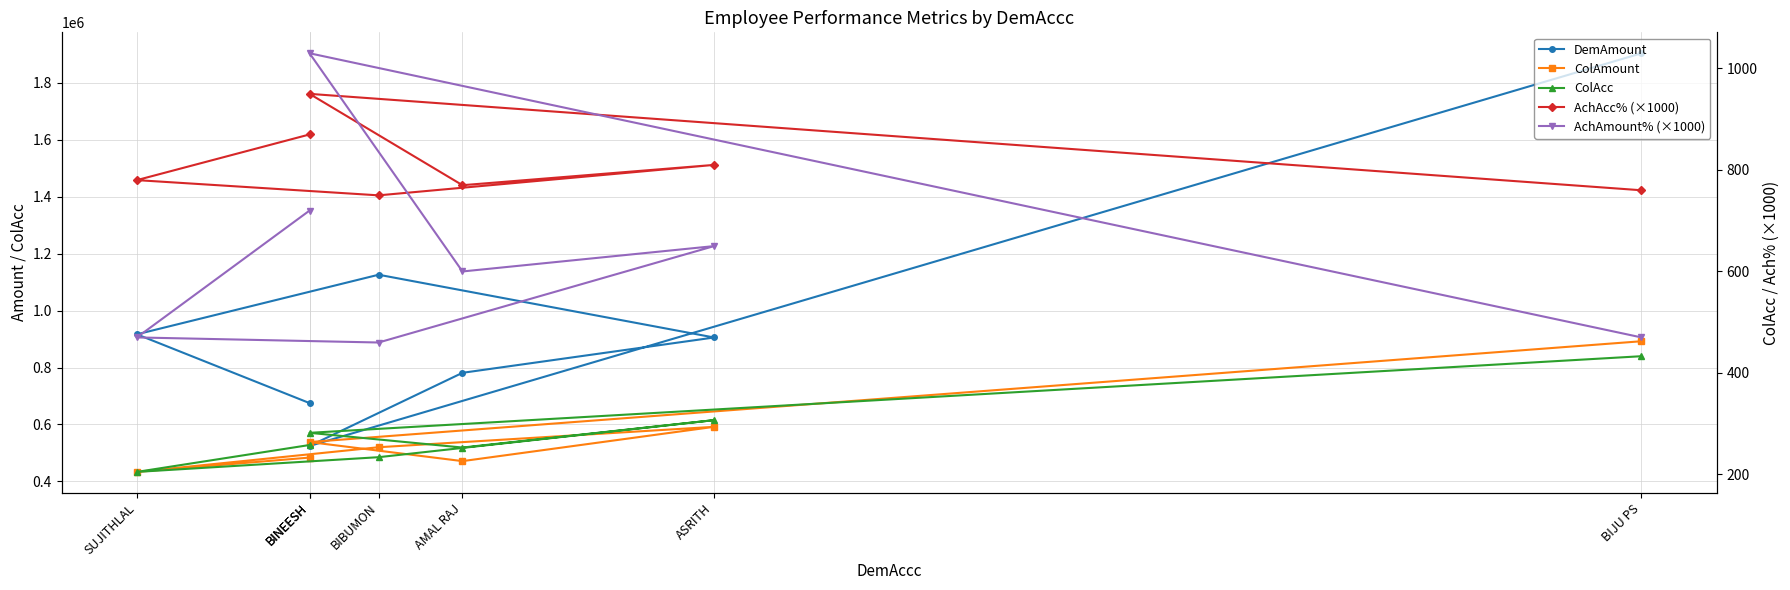

How many lines are shown in the chart?

5